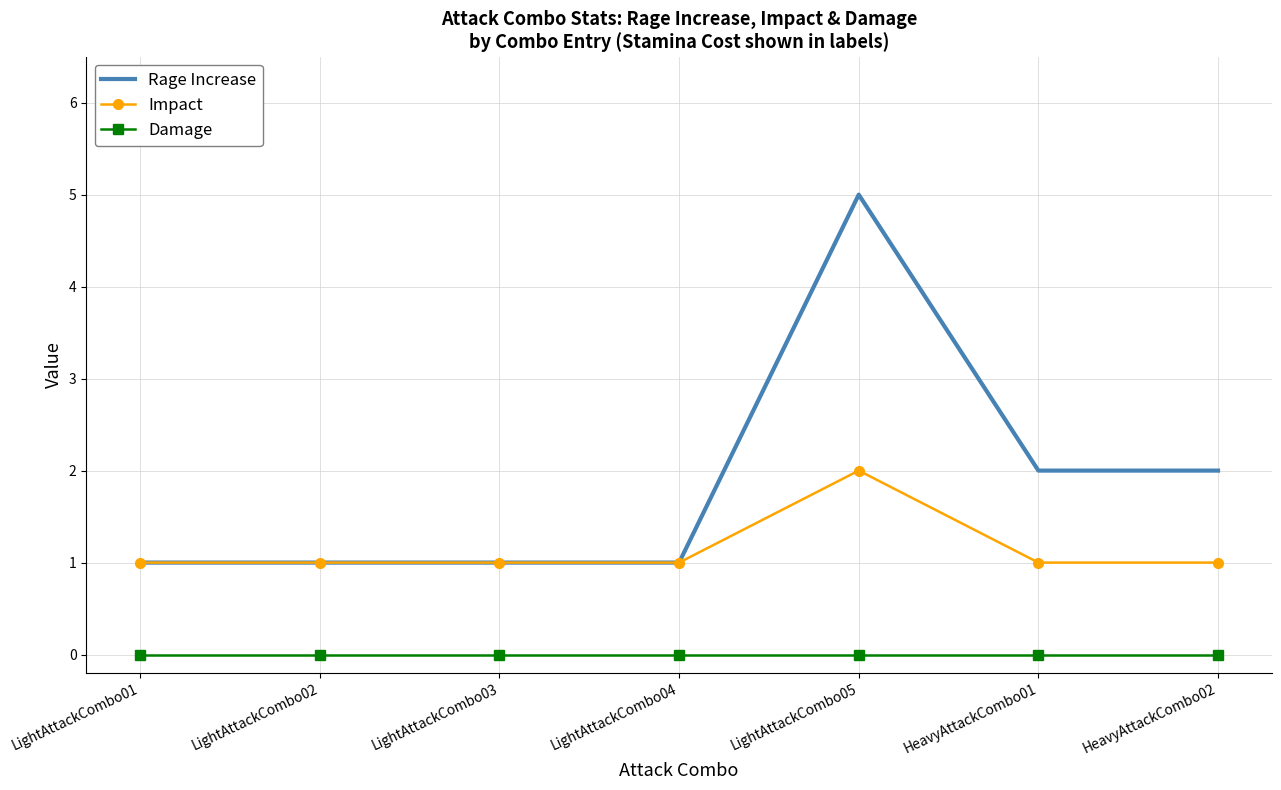

What is the sum of all Rage Increase values?

13